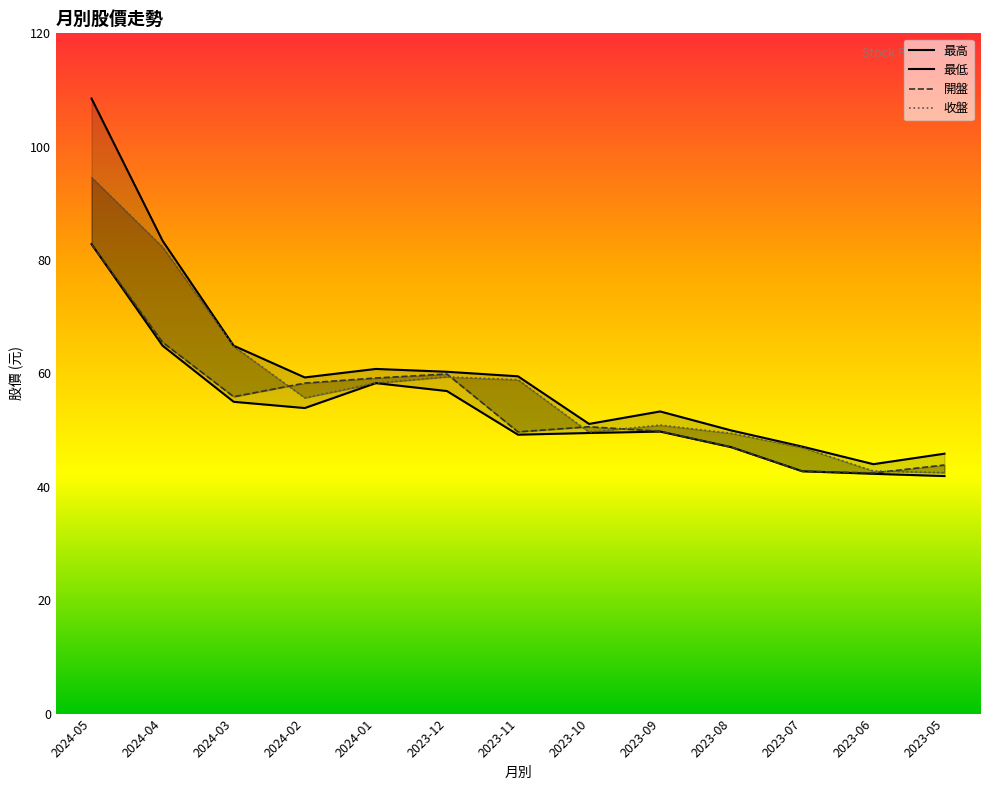

How many values in the 開盤 series are below 50?

6